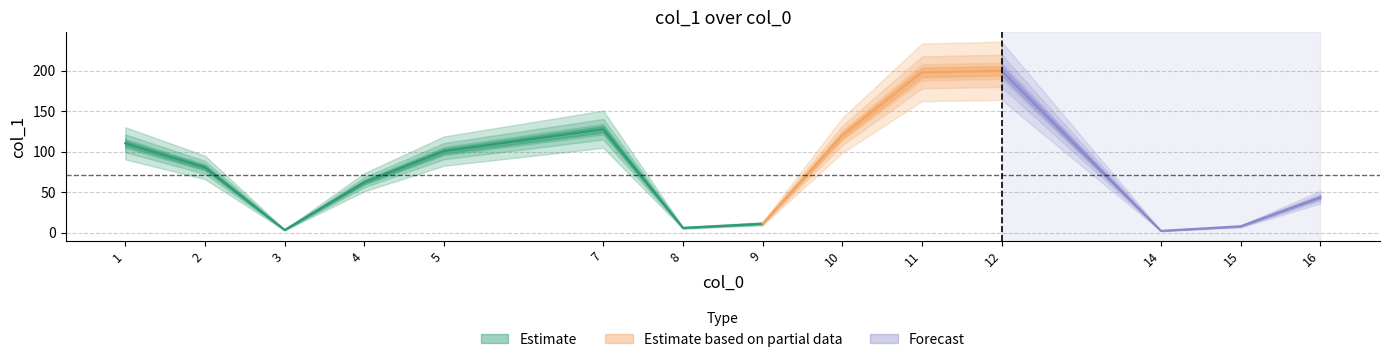

What is the sum of the values at 2 and 15?

88.3